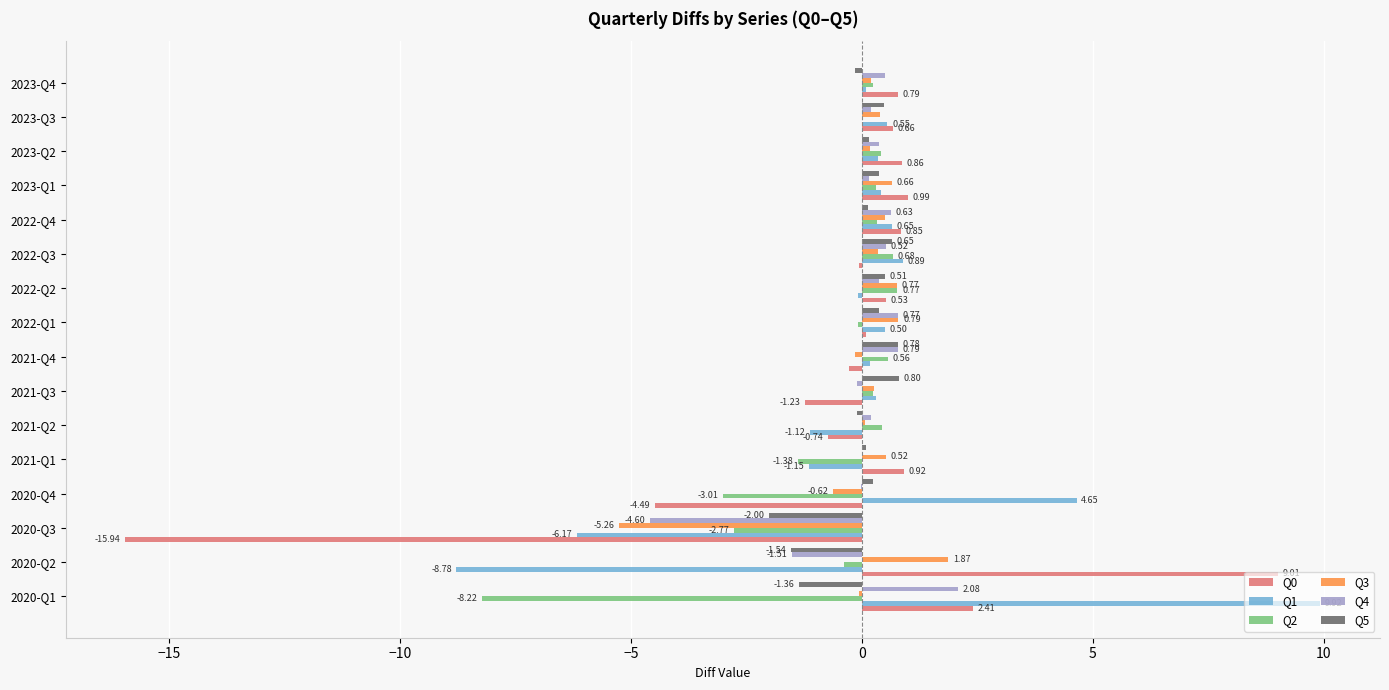

How many values in Q5 are above zero?

11